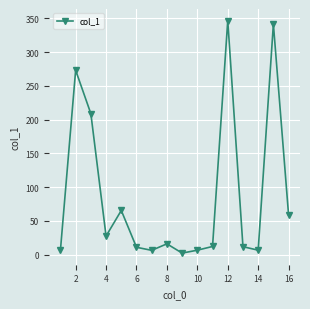

What is the maximum value shown in the chart?

346.5